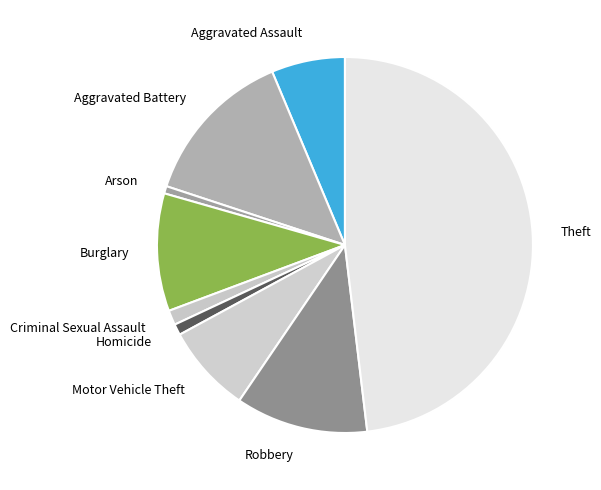

Is Robbery the majority of the pie?

No